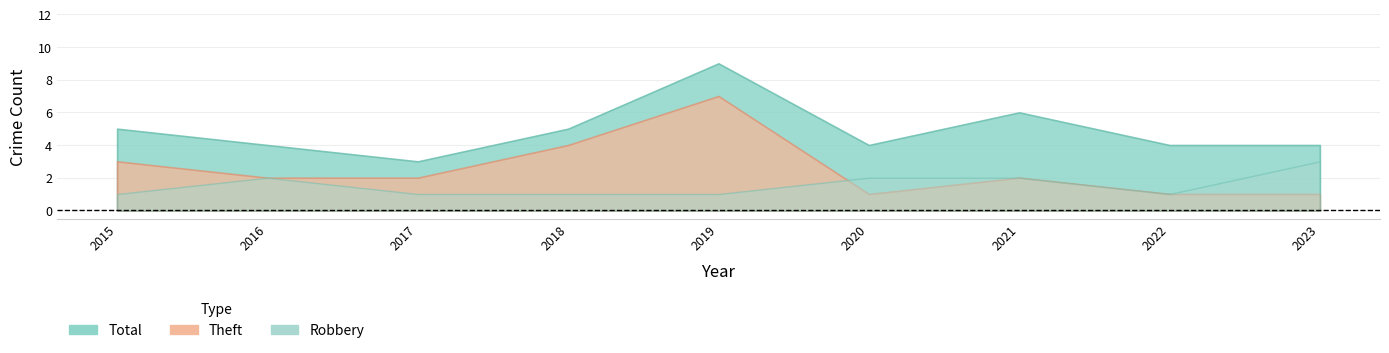

True or false: Theft and Total cross at least once.

False